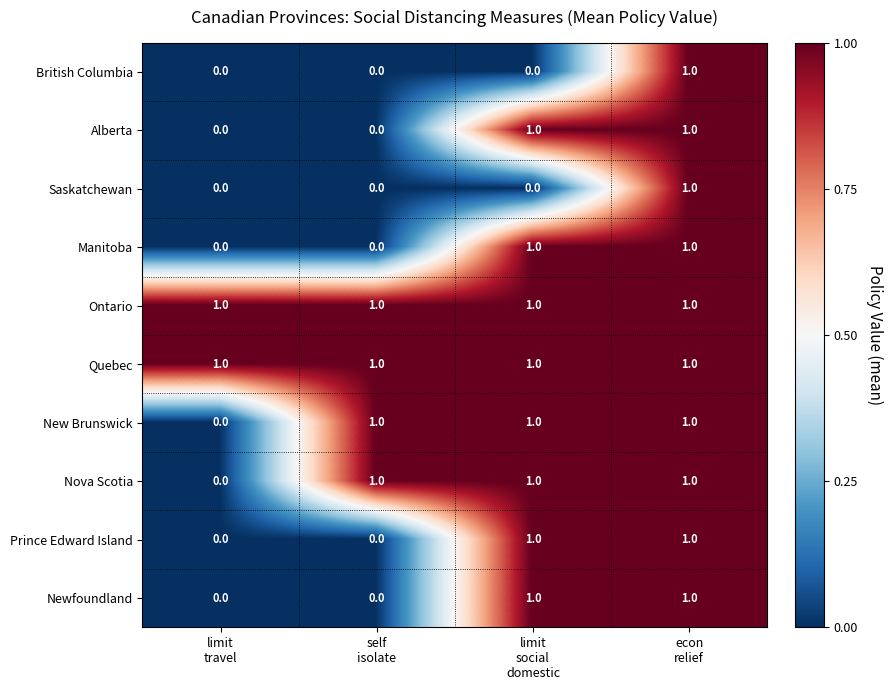

At how many categories does at least one series exceed 0?

4